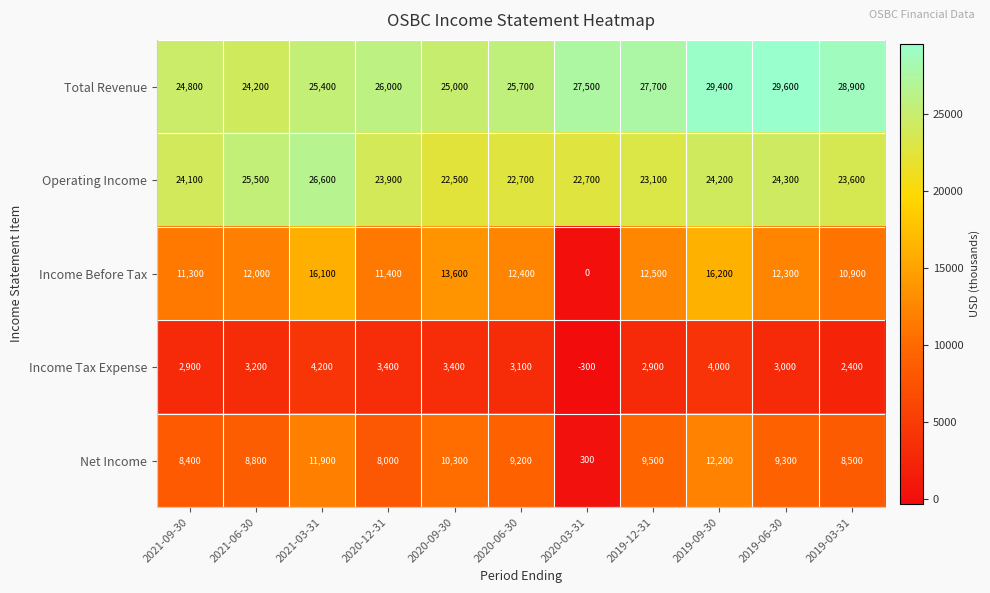

Which series has the largest range (max minus min)?

Income Before Tax